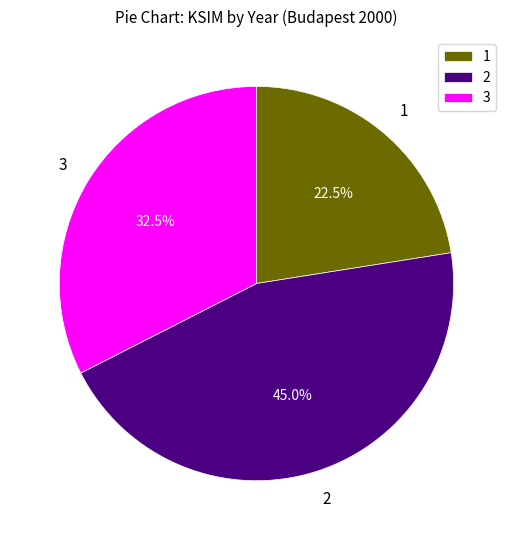

Count the number of slices in the pie.

3